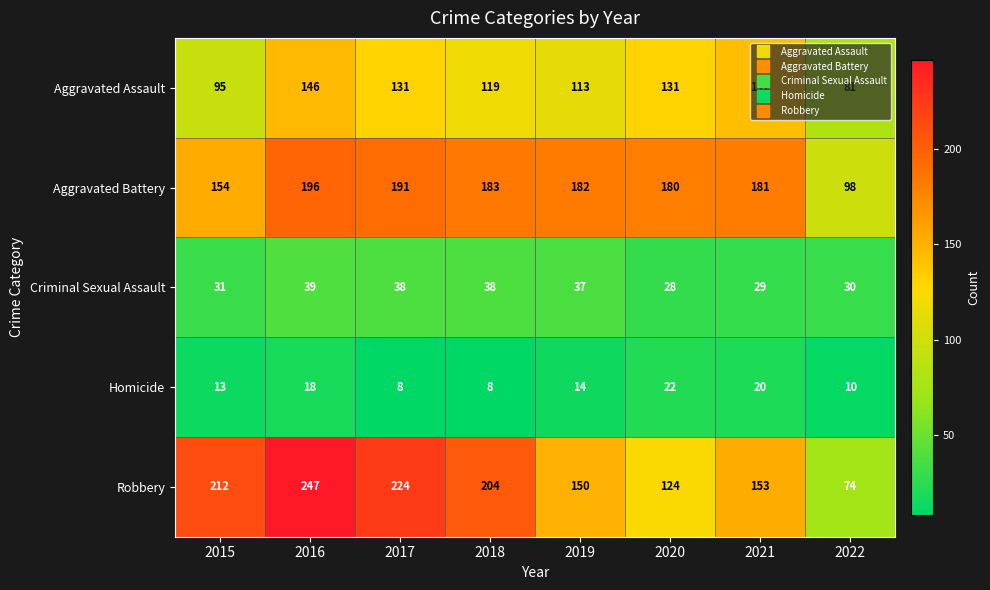

What is the sum of the Robbery values at 2015 and 2016?

459